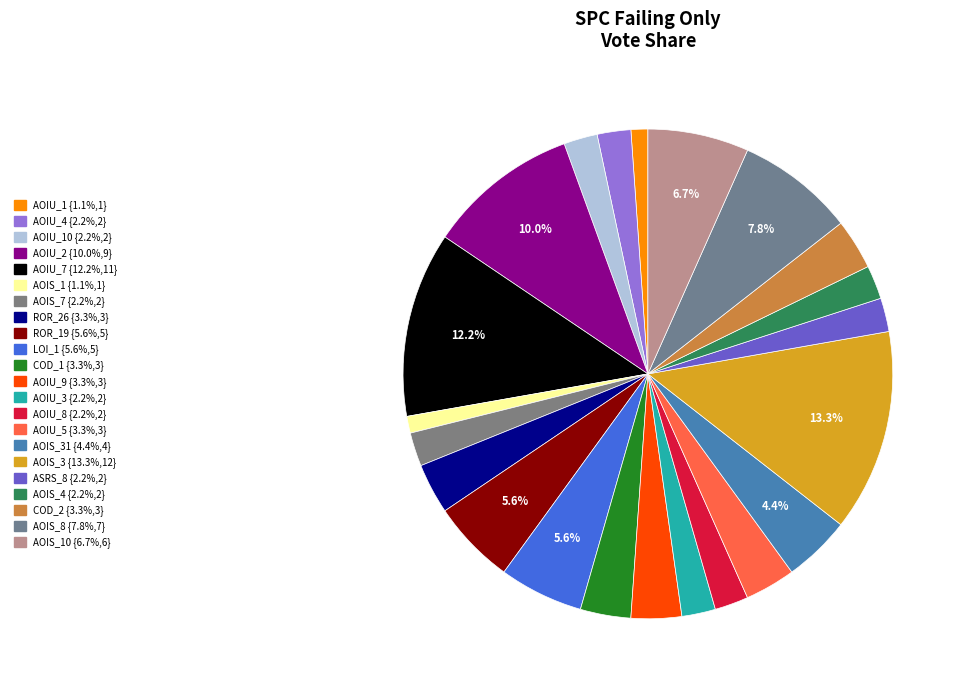

What is the smallest slice in the pie chart?

CreditWorthiness.Account.AOIU_1